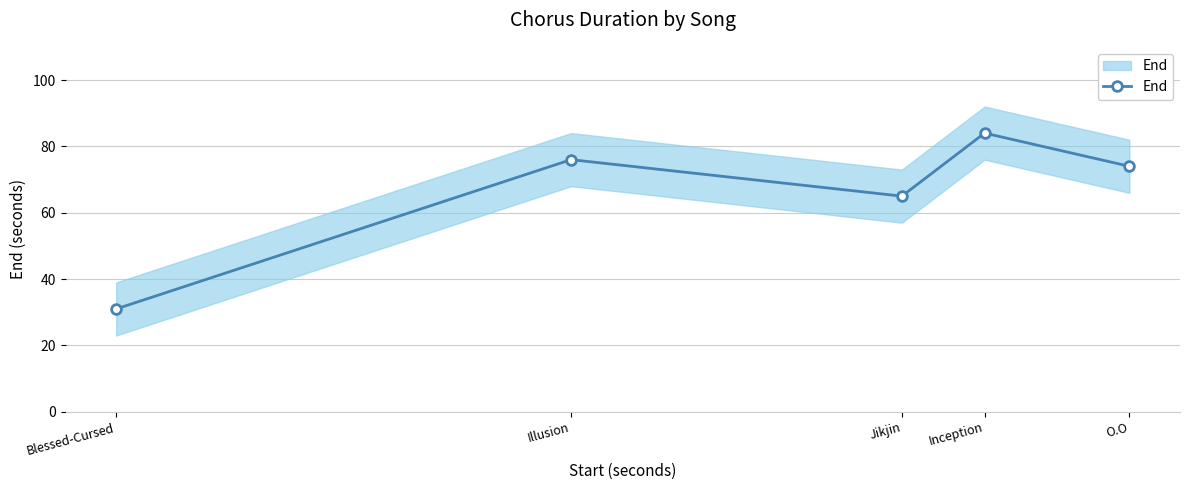

What is the maximum value shown in the chart?

84